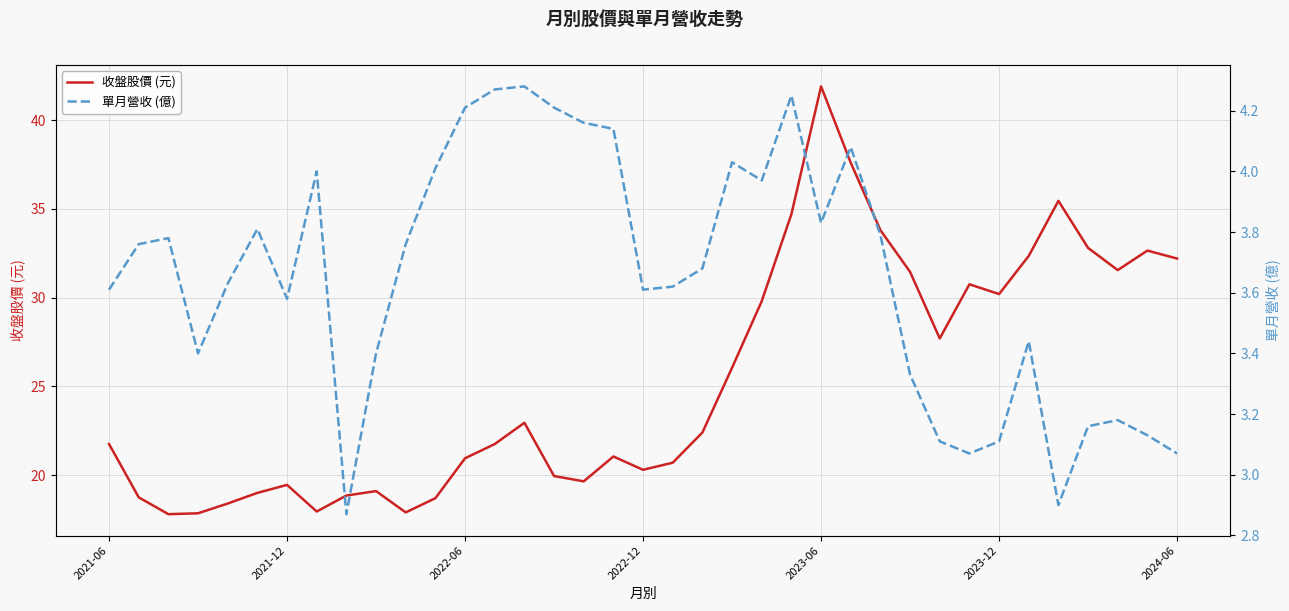

True or false: 收盤股價 (元) and 單月營收 (億) intersect in this chart.

False